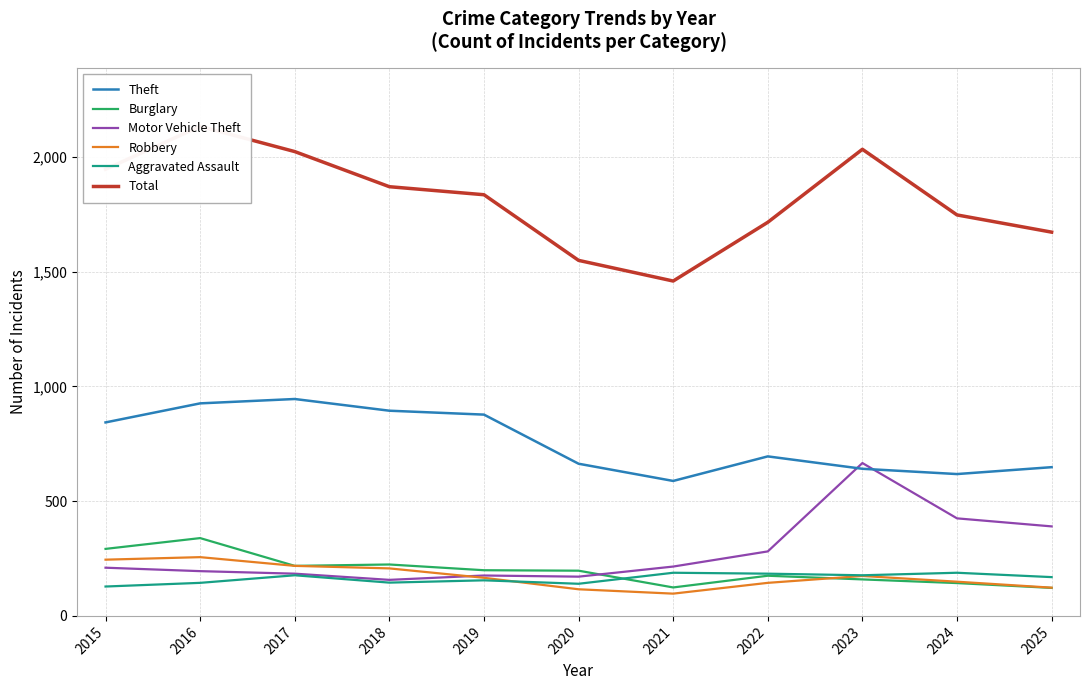

At 2020, list the series in order from largest to smallest.

Total, Theft, Burglary, Motor Vehicle Theft, Aggravated Assault, Robbery